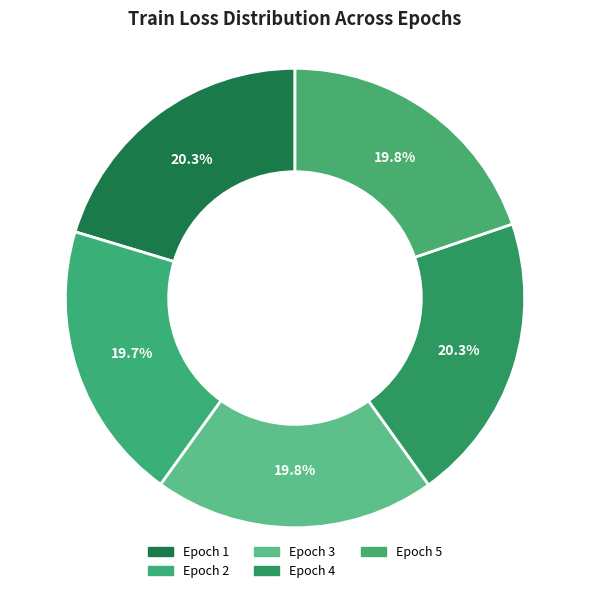

Which slice is the smallest?

2